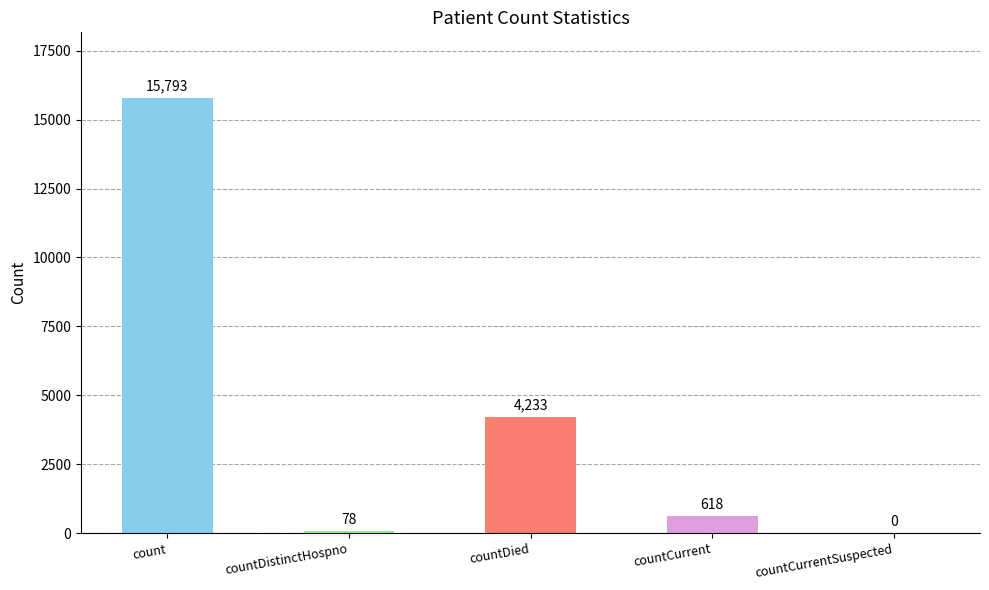

The value at countDied is 6088. True or false?

False